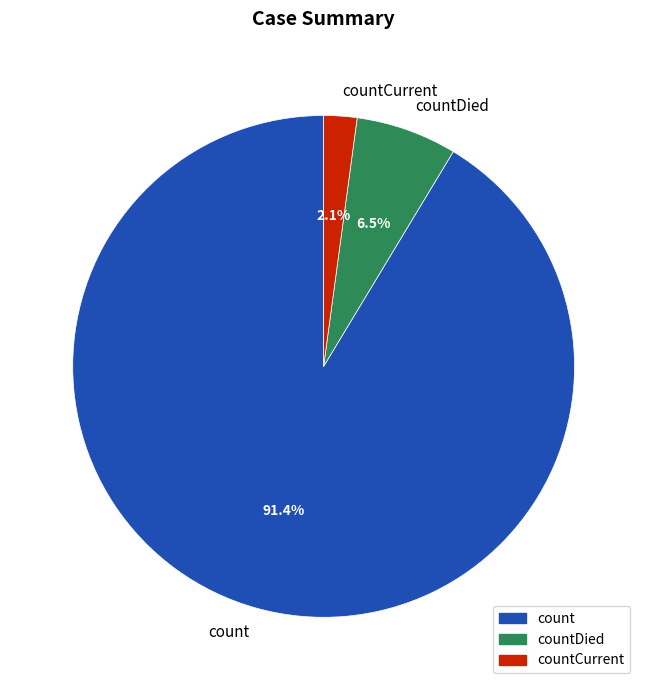

Does count represent more than half of the total?

Yes